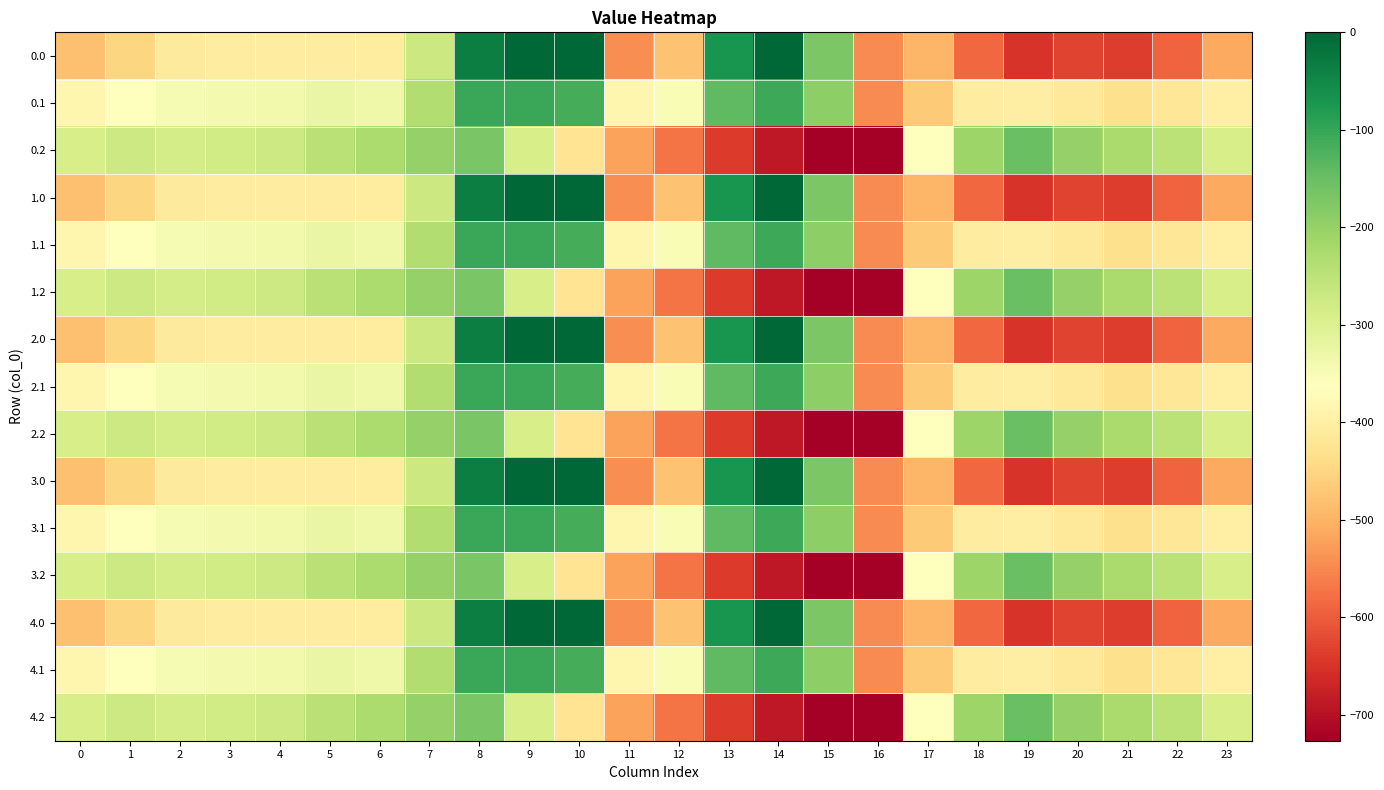

What is the minimum value shown in the chart?

-726.6